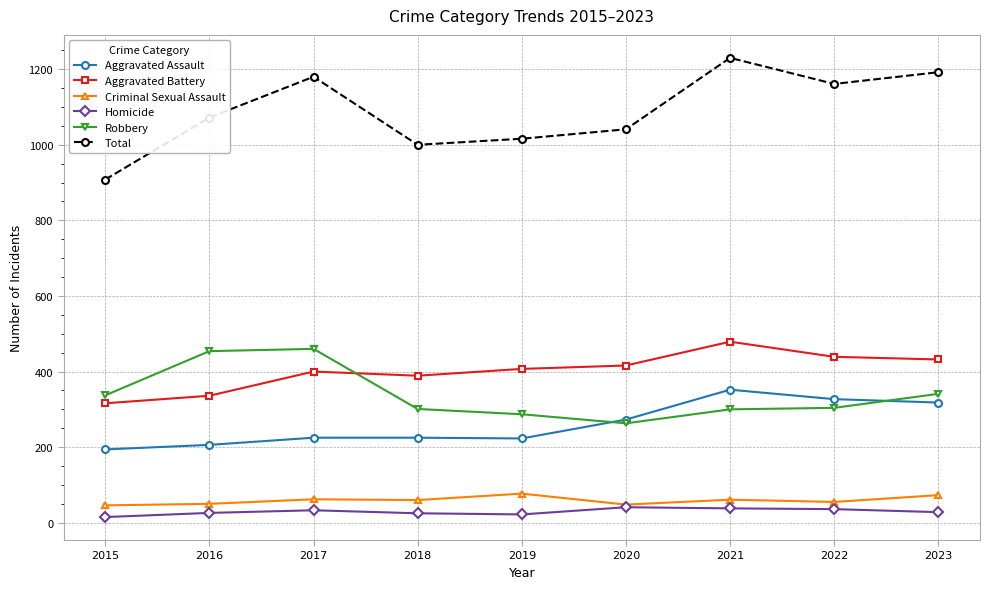

True or false: Homicide and Aggravated Assault cross at least once.

False